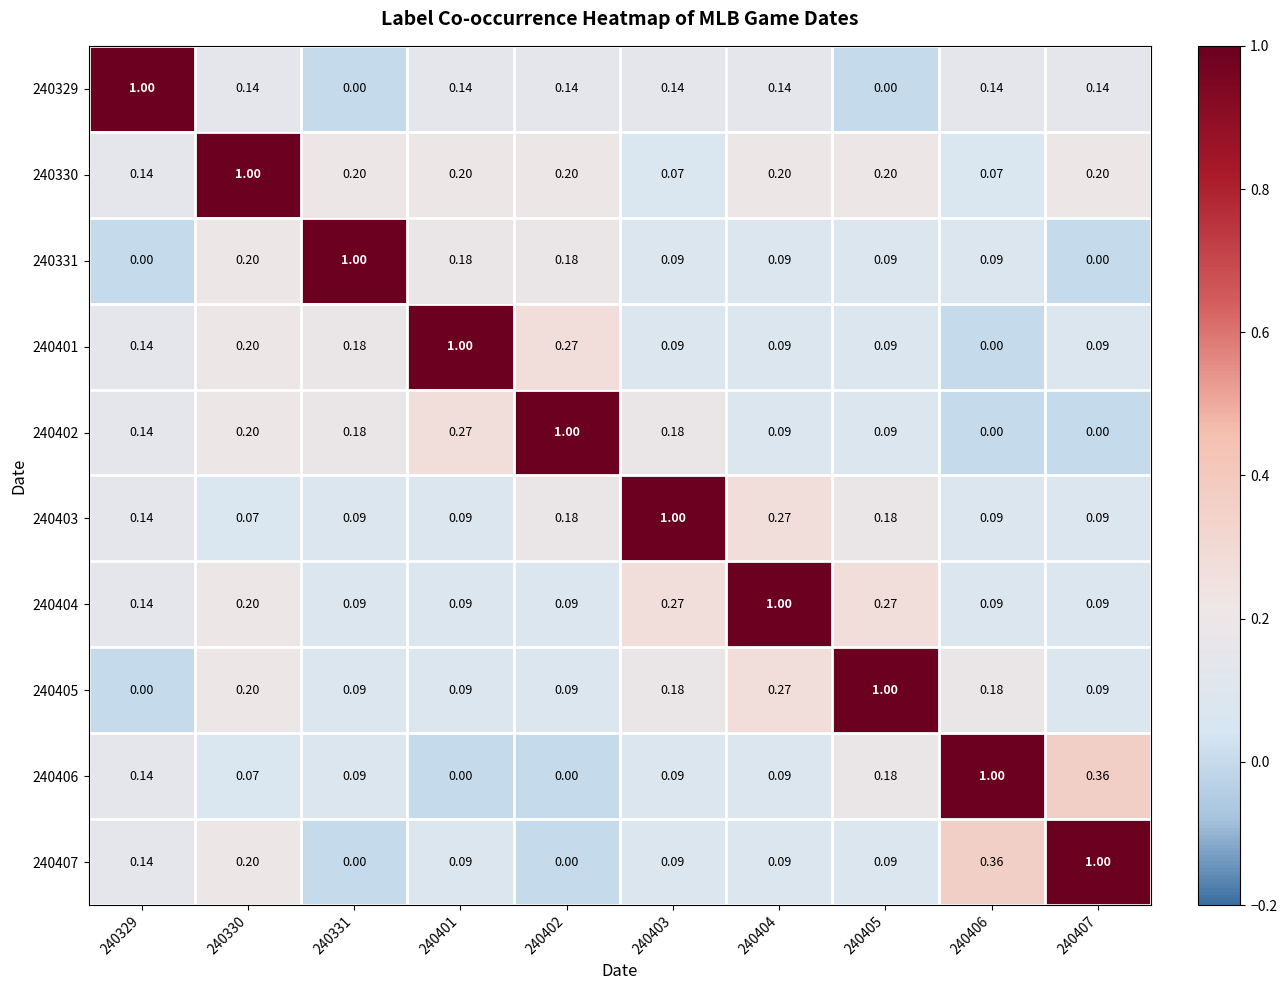

What is the total value across all series at 240330?

2.5